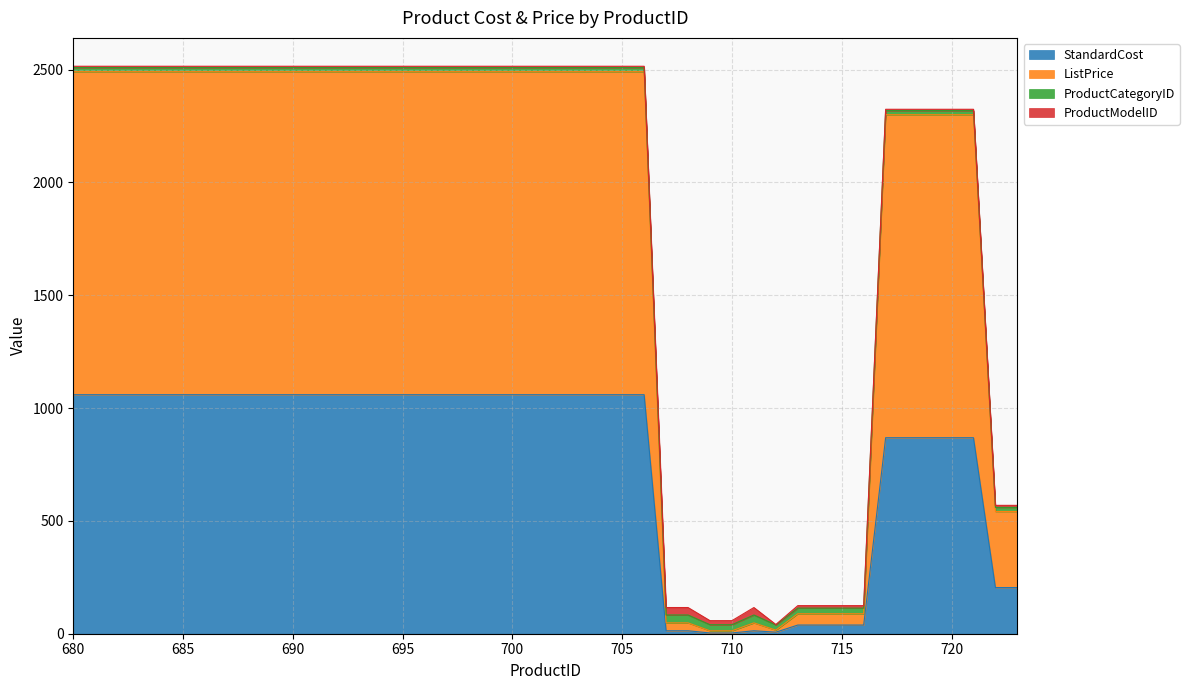

True or false: StandardCost has more than 0 points higher than both neighbors.

True